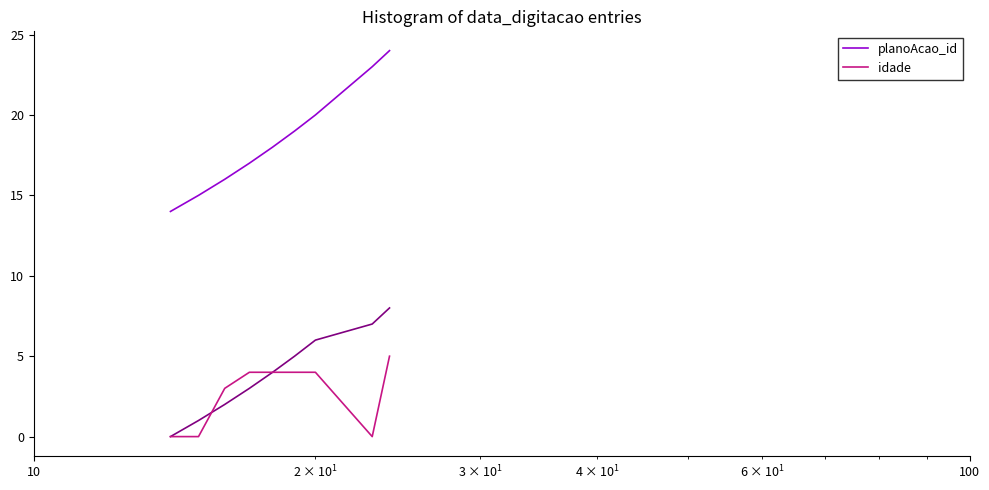

What is the minimum value for planoAcao_id?

14